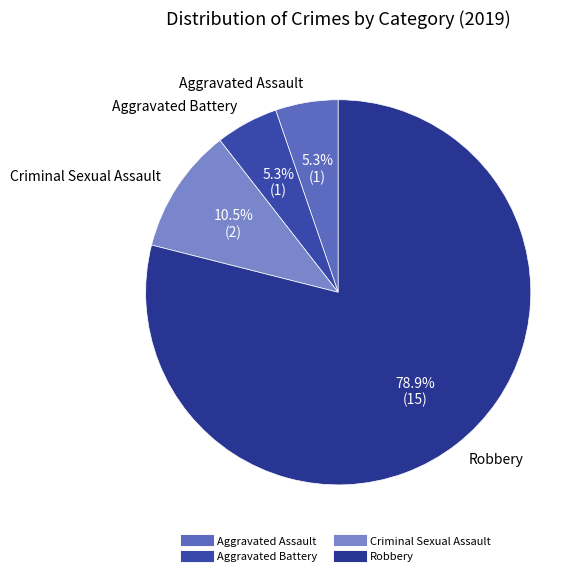

What is the ratio of the value at Aggravated Assault to the value at Aggravated Battery?

1.0